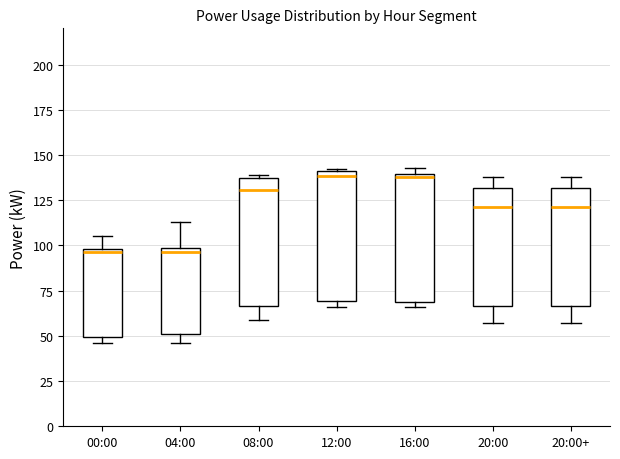

Reading left to right, read every box against the y-axis: the position of its median line, the range the box covers, and the ends of its whiskers. The values are not printed on the chart, so give them approximately, as read against the axis.

00:00: median 95, box 50 to 100, whiskers 45 to 105
04:00: median 95, box 50 to 100, whiskers 45 to 115
08:00: median 130, box 65 to 135, whiskers 60 to 140
12:00: median 140 (just below the box's upper edge), box 70 to 140, whiskers 65 to 140
16:00: median 140, box 70 to 140, whiskers 65 to 145
20:00: median 120, box 65 to 130, whiskers 55 to 140
20:00+: median 120, box 65 to 130, whiskers 55 to 140